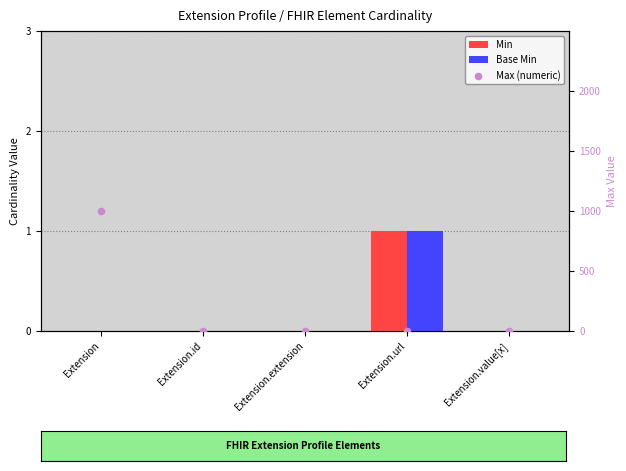

What is the total value across all series at Extension.value[x]?

1